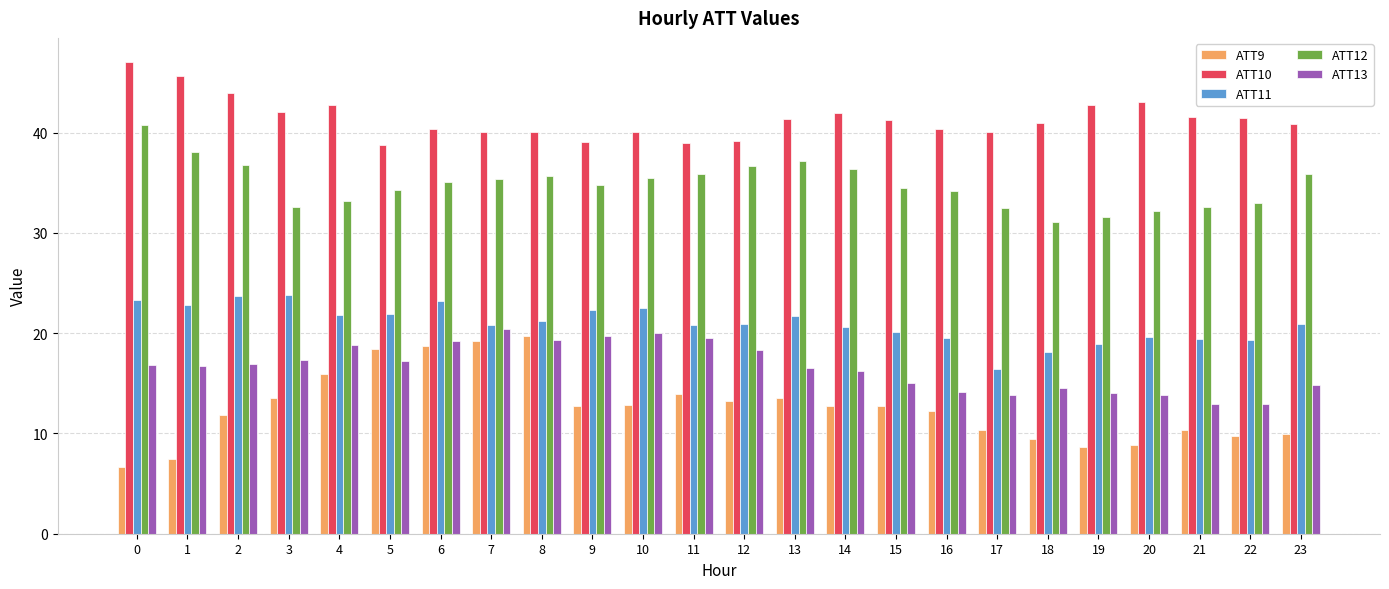

What is the difference between the maximum and minimum values in the ATT9 series?

13.0